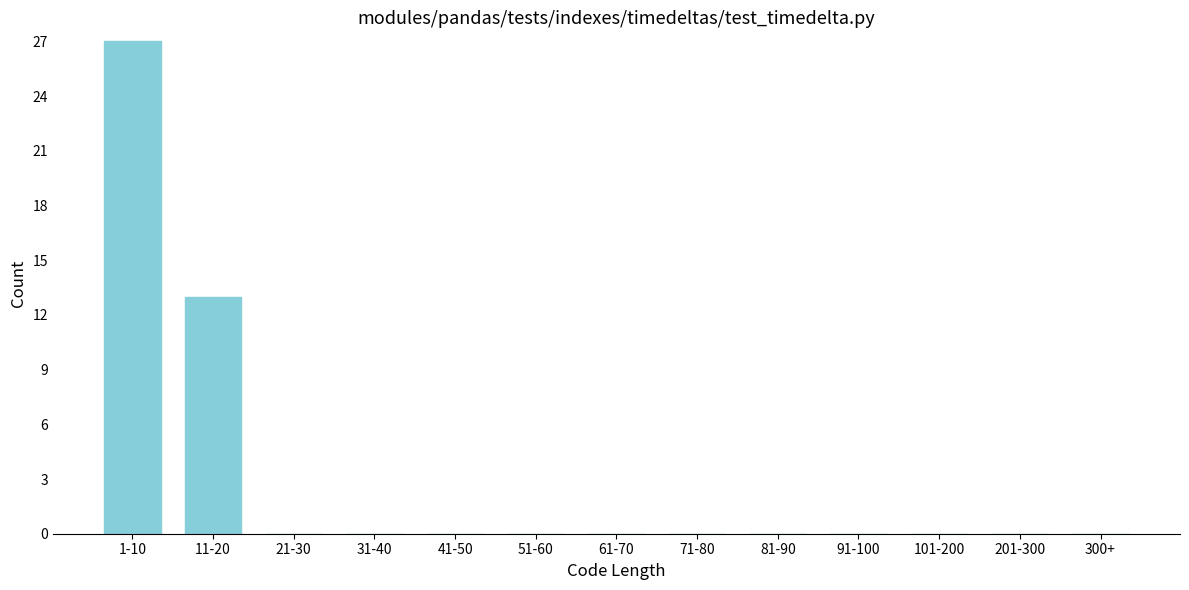

Reading left to right, list all the values displayed in this chart.

1-10=27	11-20=13	21-30=0	31-40=0	41-50=0	51-60=0	61-70=0	71-80=0	81-90=0	91-100=0	101-200=0	201-300=0	300+=0